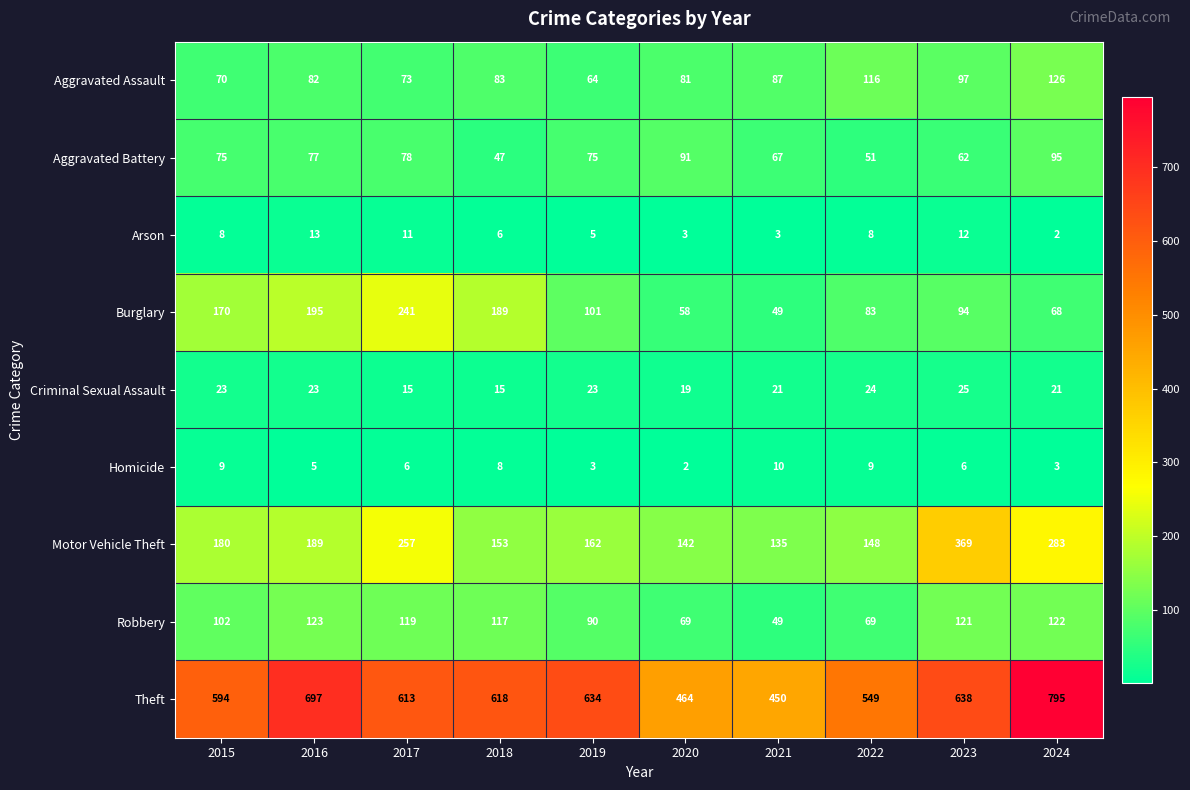

The value of Theft at 2024 is 795. True or false?

True